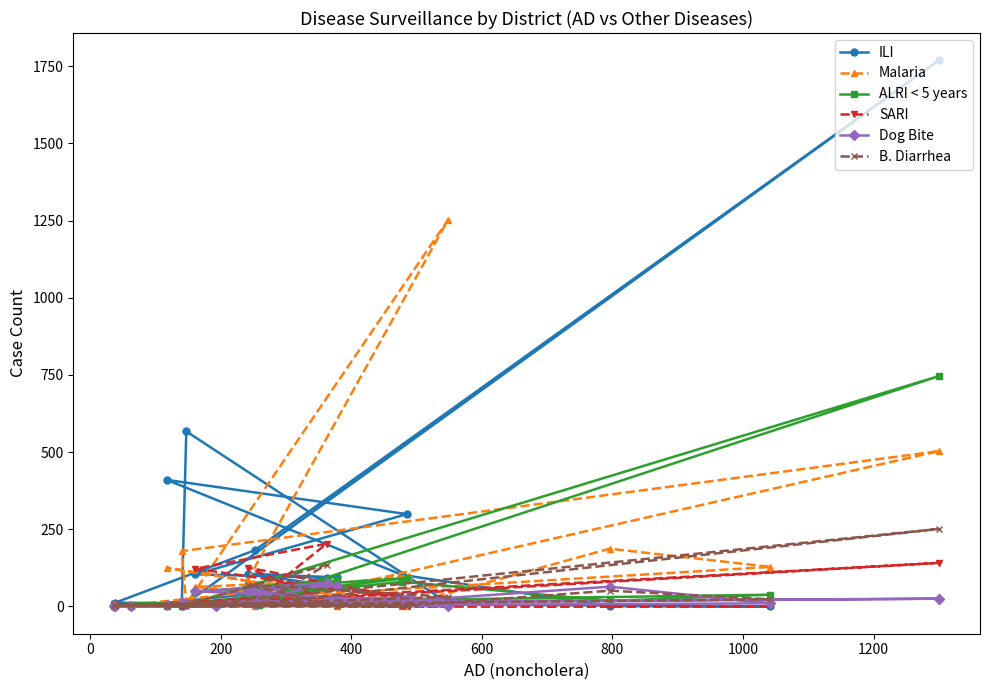

How many interior local valleys does the B. Diarrhea series have?

4